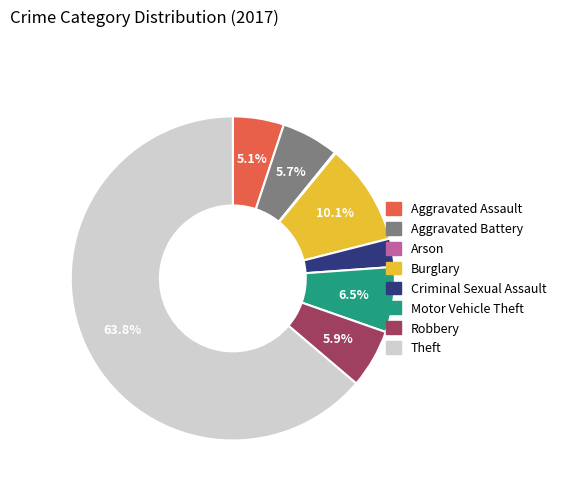

What is the largest slice in the pie chart?

Theft